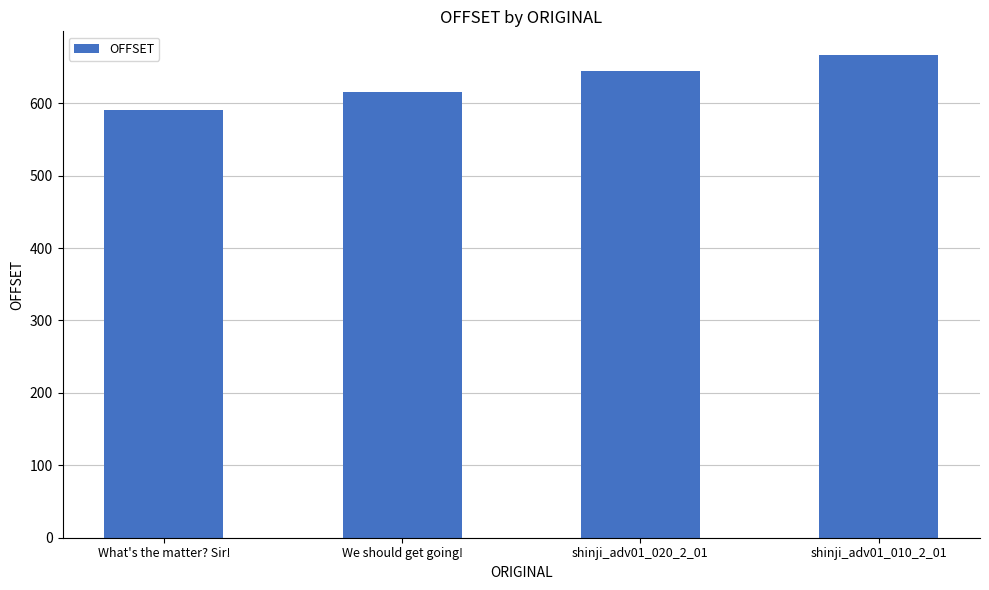

Are the bars grouped side by side (vs. stacked)?

No